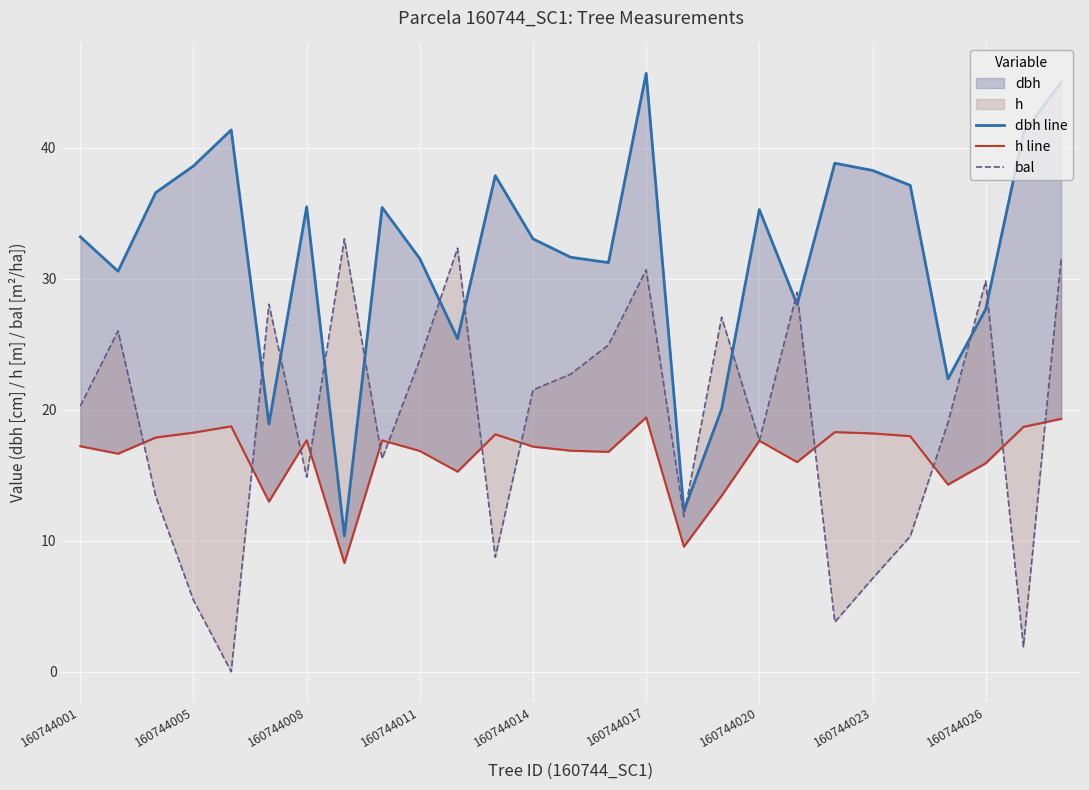

Reading left to right, what are all the values shown in this chart?

dbh line: 33.2	30.6	36.6	38.6	41.4	18.9	35.5	10.4	35.4	31.5	25.4	37.9	33.0	31.6	31.2	45.7	12.3	20.1	35.3	28.0	38.8	38.3	37.1	22.4	27.7	41.1	45.0
h line: 17.2	16.6	17.9	18.2	18.7	13.0	17.7	8.3	17.7	16.9	15.3	18.1	17.2	16.9	16.8	19.4	9.5	13.4	17.6	16.0	18.3	18.2	18.0	14.3	15.9	18.7	19.3
bal: 20.3	26.0	13.4	5.5	0.0	28.1	14.9	33.0	16.3	23.8	32.3	8.7	21.5	22.7	24.9	30.7	11.9	27.1	17.6	29.0	3.8	7.1	10.3	19.0	29.8	1.9	31.5